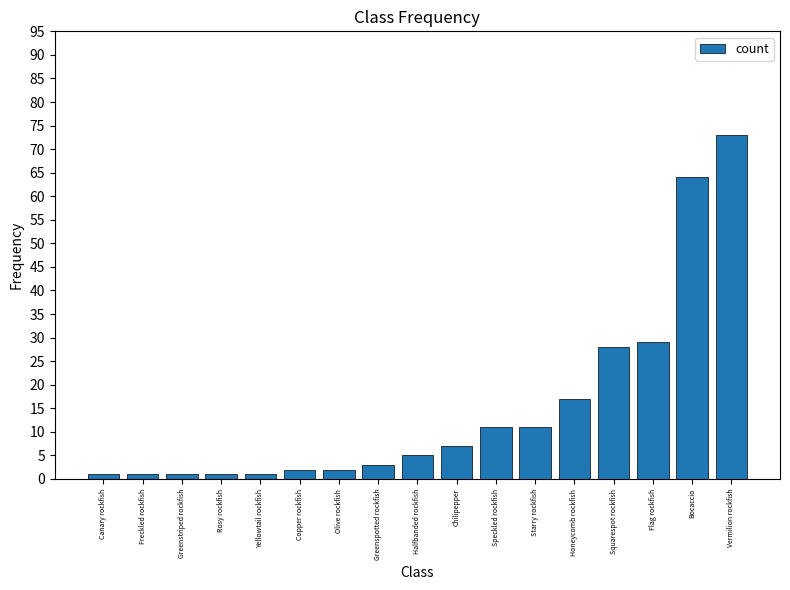

Reading left to right, list all the values displayed in this chart.

1	1	1	1	1	2	2	3	5	7	11	11	17	28	29	64	73